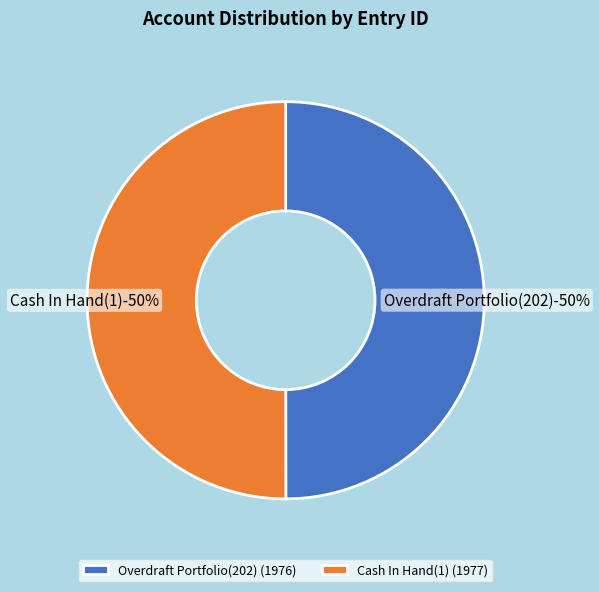

Which category accounts for the majority?

Cash In Hand(1)